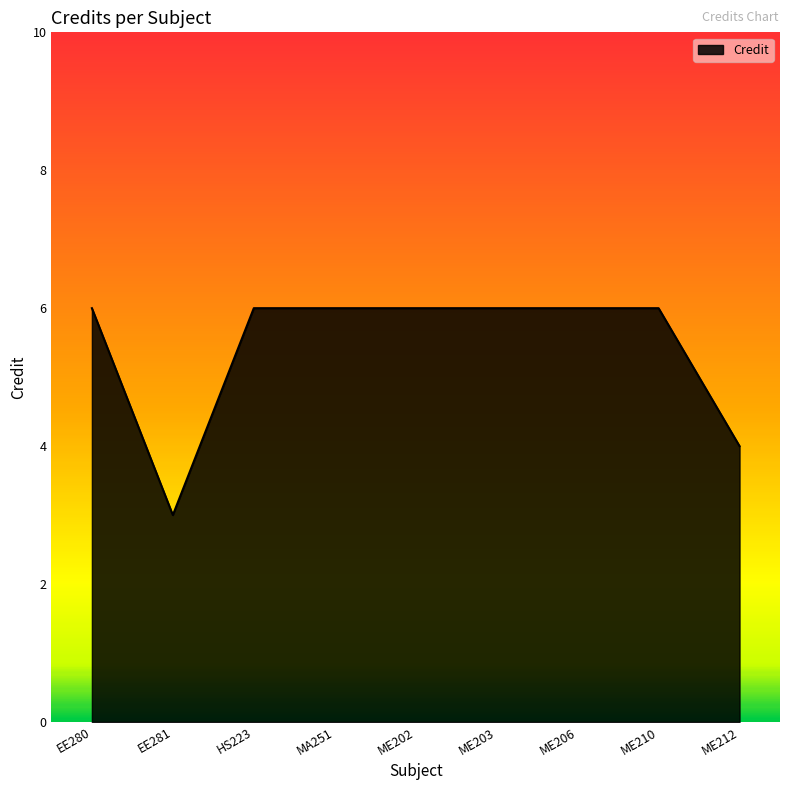

How many values are between 6 and 7?

7